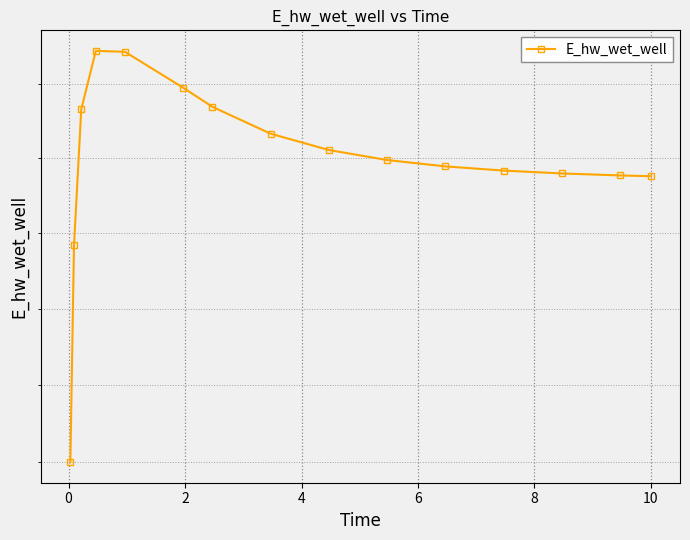

How many points are higher than both their immediate neighbors (excluding endpoints)?

1